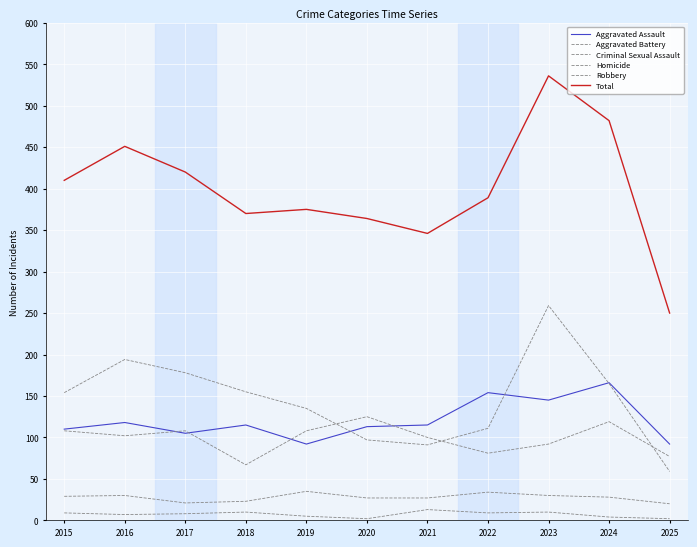

Reading right to left, what are all the values shown in this chart?

Aggravated Assault: 92	166	145	154	115	113	92	115	105	118	110
Aggravated Battery: 77	119	92	81	100	125	108	67	108	102	108
Criminal Sexual Assault: 20	28	30	34	27	27	35	23	21	30	29
Homicide: 2	4	10	9	13	2	5	10	8	7	9
Robbery: 59	165	259	111	91	97	135	155	178	194	154
Total: 250	482	536	389	346	364	375	370	420	451	410